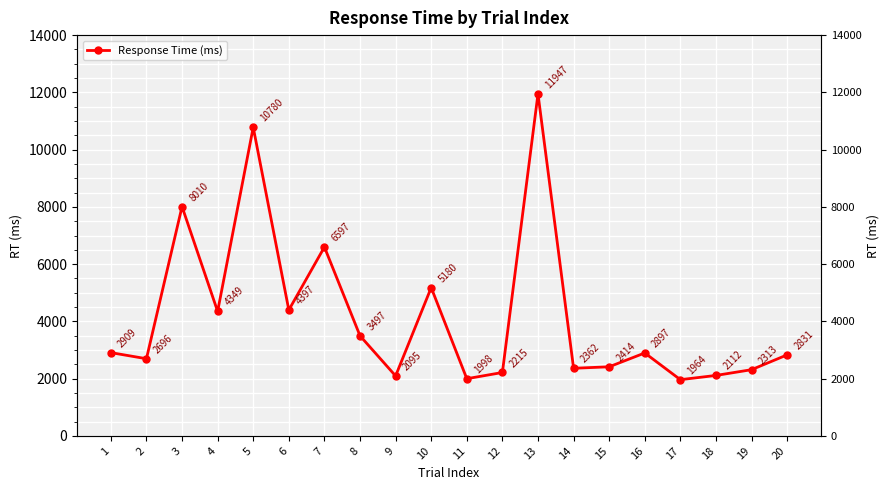

What is the greatest value displayed?

11947